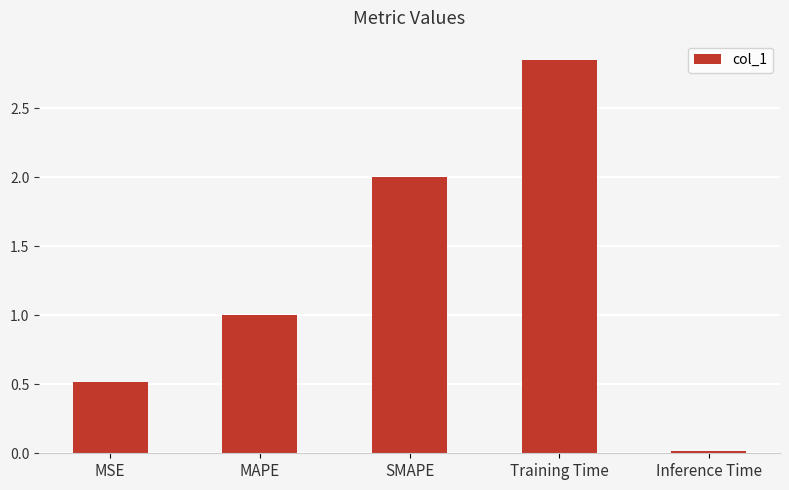

Between Inference Time and SMAPE, which is larger?

SMAPE